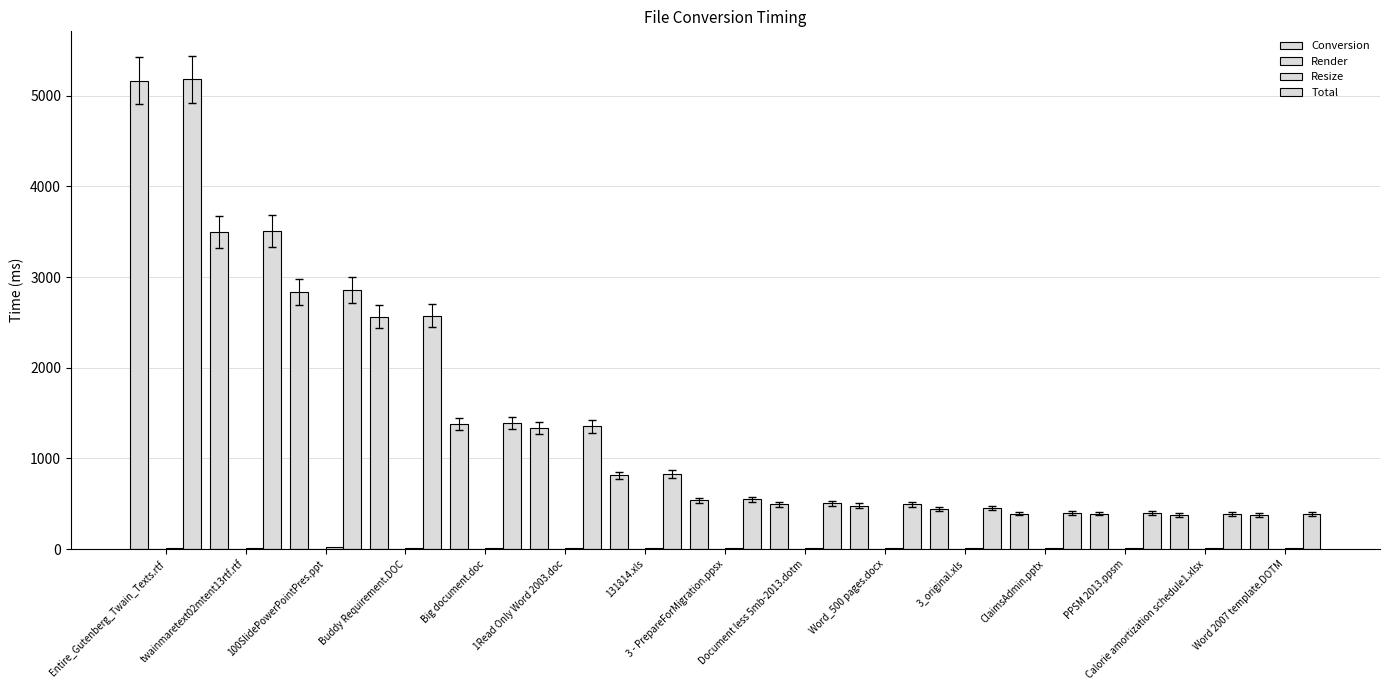

The Conversion series shows 245 at ClaimsAdmin.pptx. True or false?

False